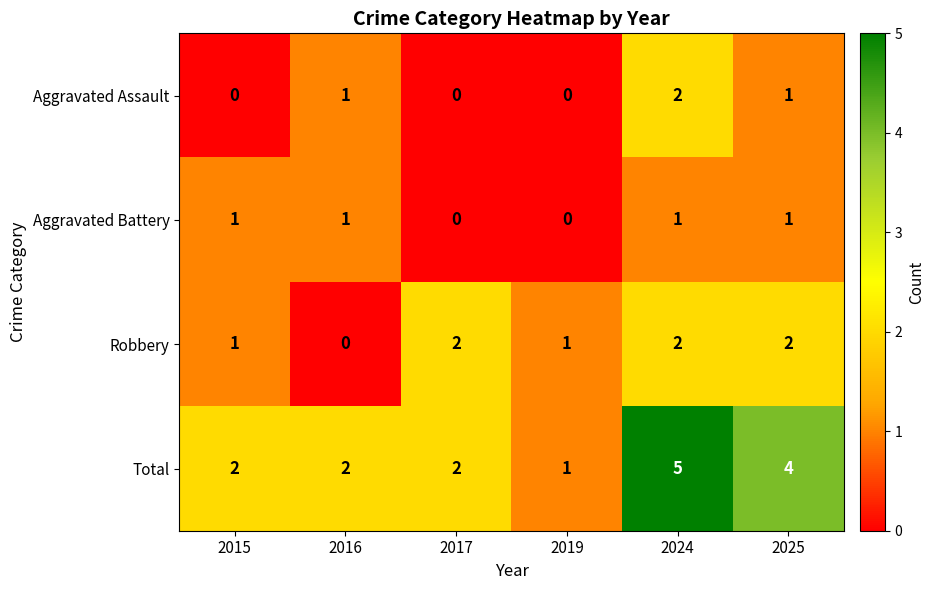

What is the difference between the Total values at 2019 and 2024?

4